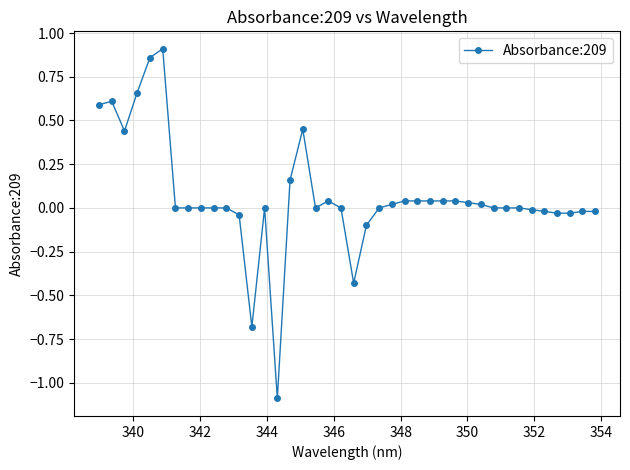

What is the smallest value displayed?

-1.1